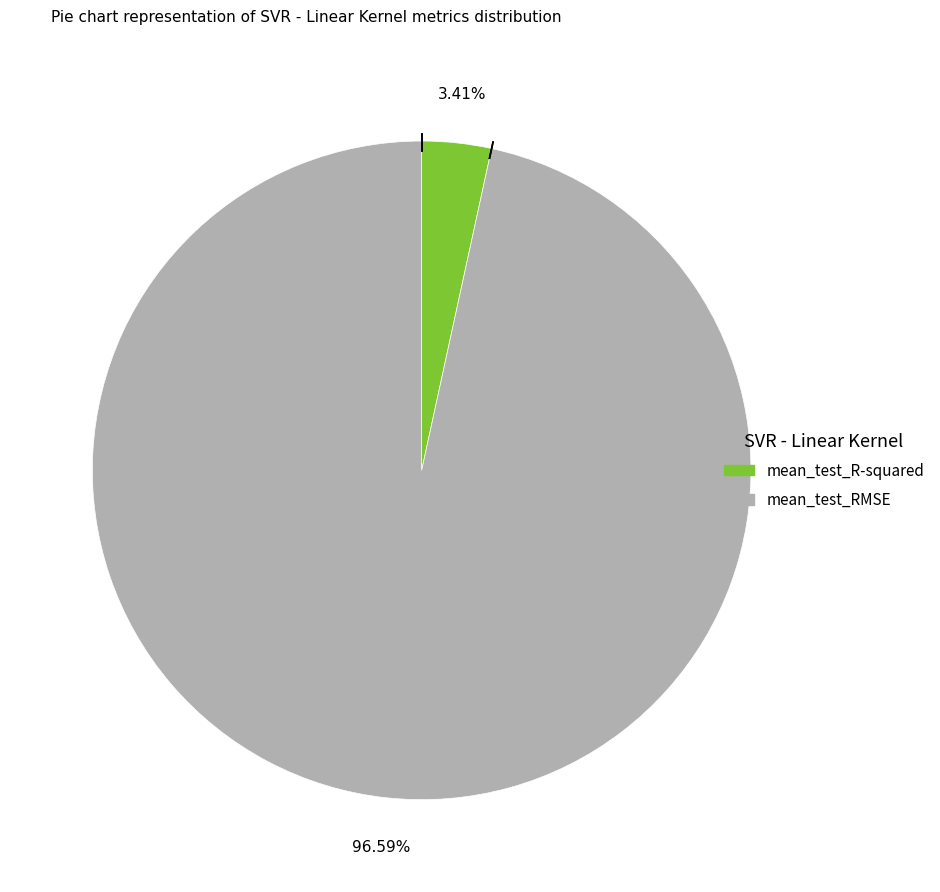

Combined, what portion of the pie is mean_test_RMSE and mean_test_R-squared?

100.0%